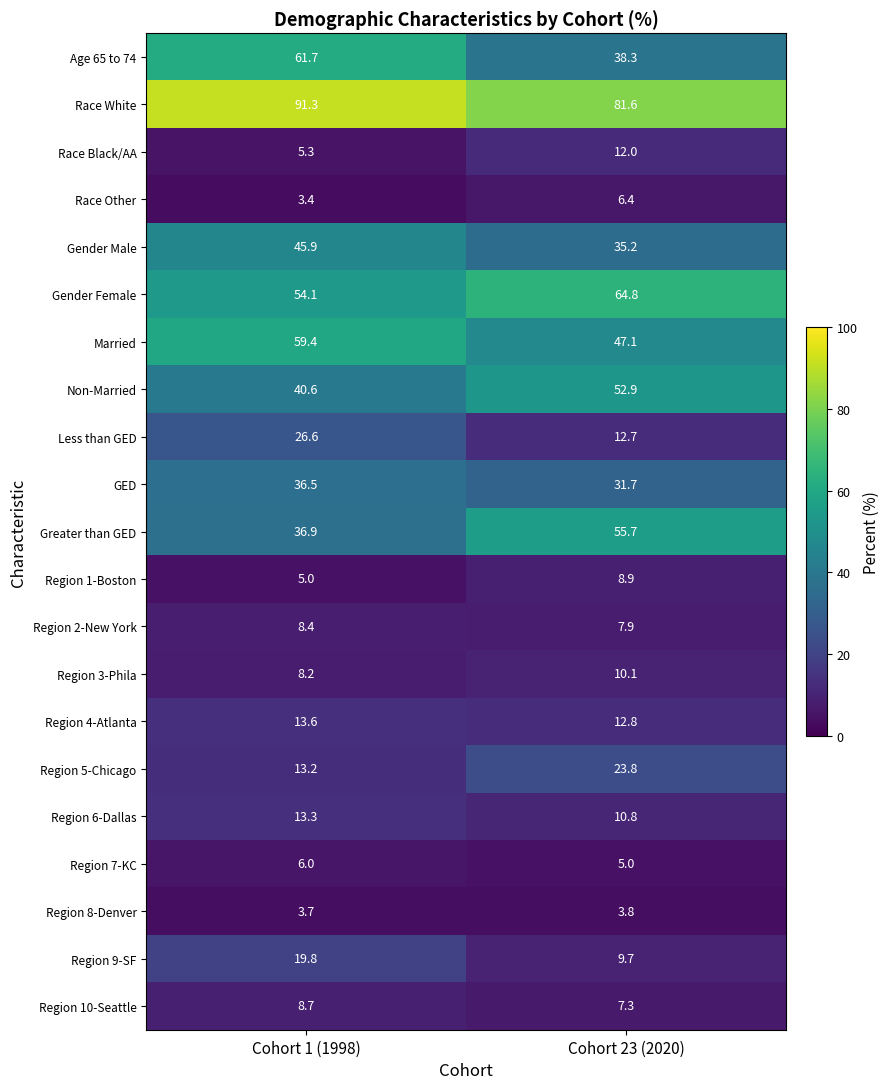

Rank the series at Cohort 23 (2020) from lowest to highest value.

Region 8-Denver, Region 7-KC, Race Other, Region 10-Seattle, Region 2-New York, Region 1-Boston, Region 9-SF, Region 3-Phila, Region 6-Dallas, Race Black/AA, Less than GED, Region 4-Atlanta, Region 5-Chicago, GED, Gender Male, Age 65 to 74, Married, Non-Married, Greater than GED, Gender Female, Race White